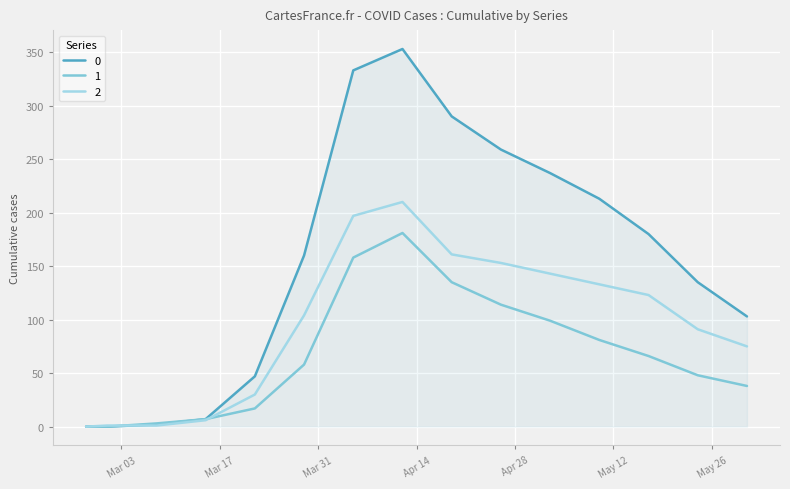

List the series in order of their peak value, highest first.

0, 2, 1